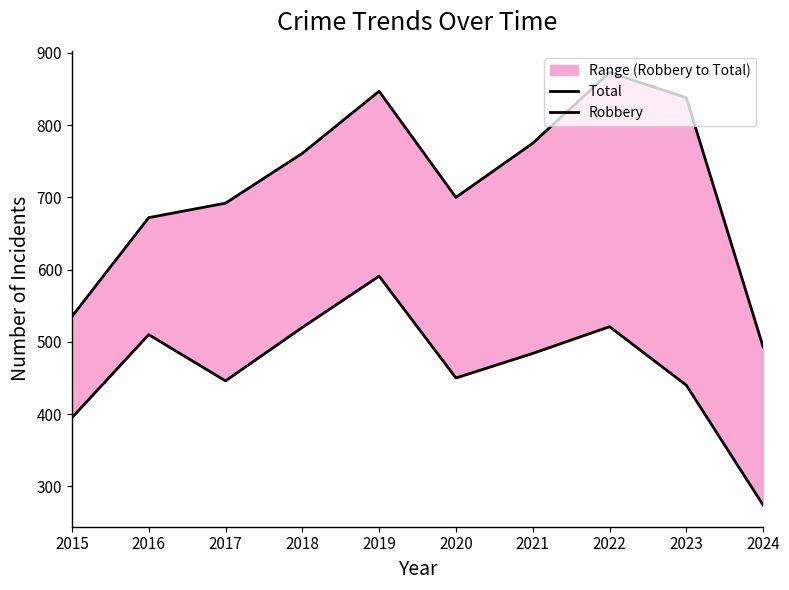

At which category is the sum across all series the highest?

2019